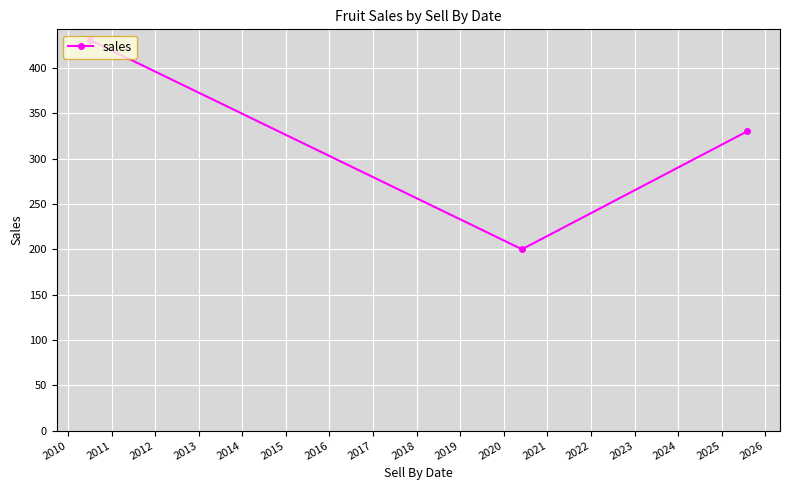

What is the average value?

320